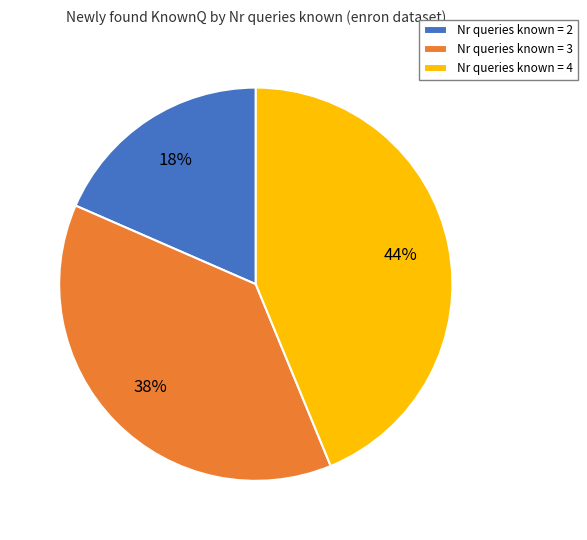

Do Nr queries known = 3 and Nr queries known = 4 together represent more than half of the pie?

Yes